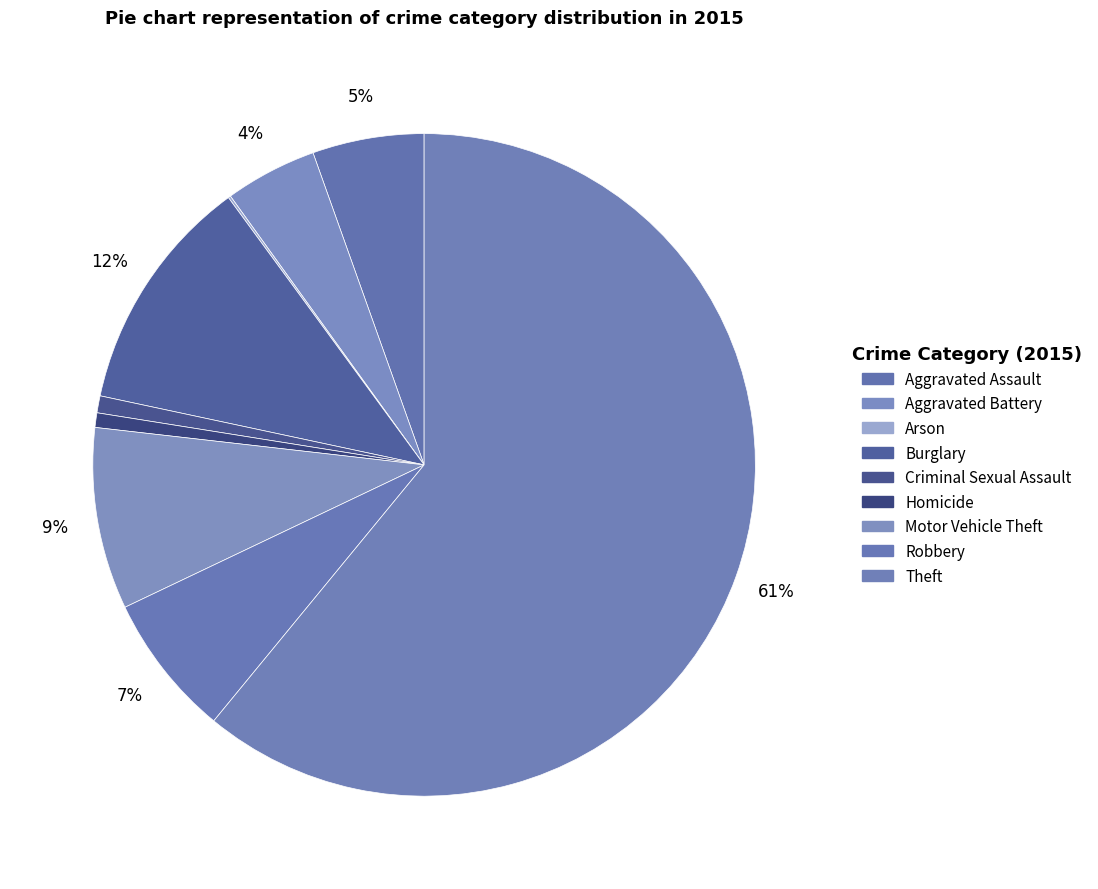

What percentage is NOT represented by Motor Vehicle Theft?

91.1%